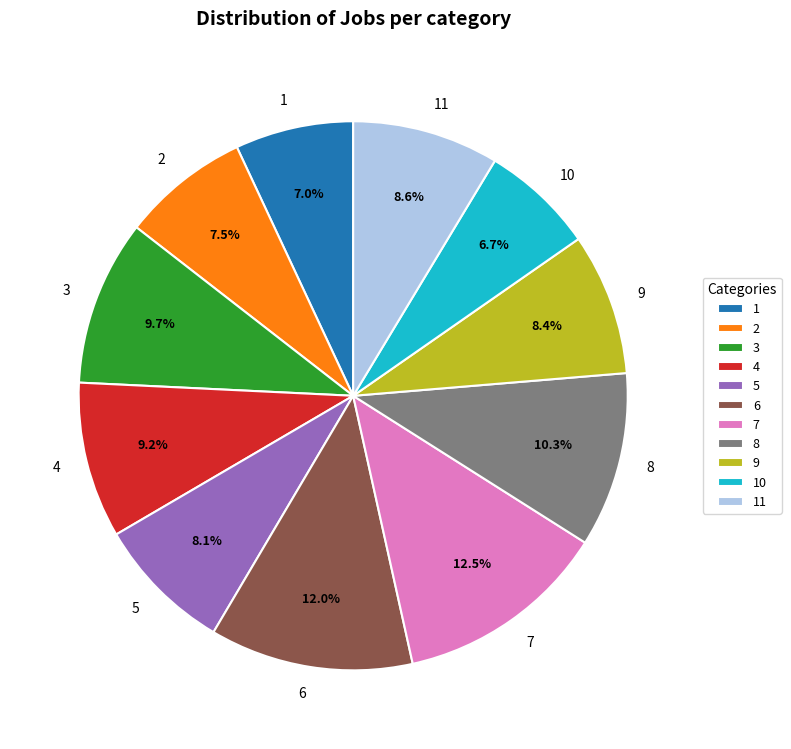

Does 3 represent more than half of the total?

No